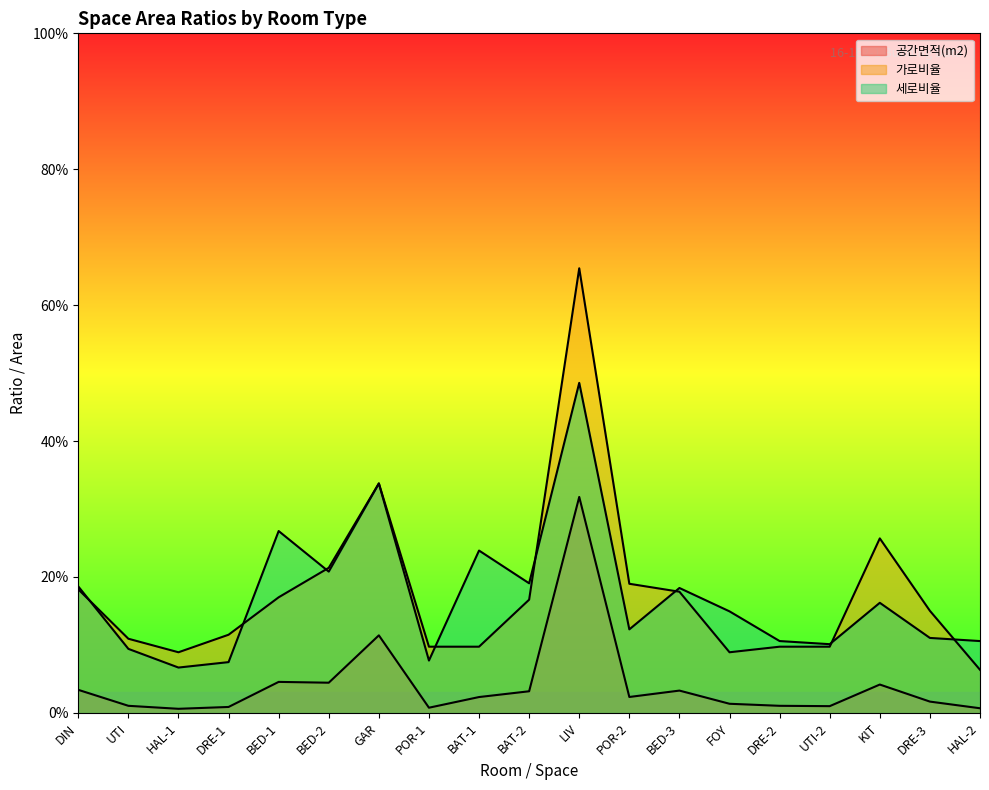

What is the difference between the maximum and minimum values in the 공간면적(m2) series?

0.3